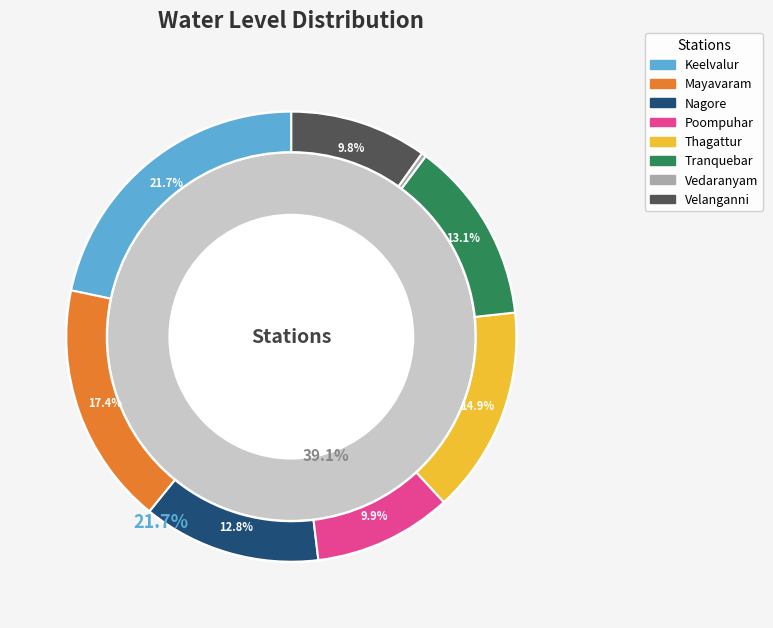

How many slices are in this pie chart?

8